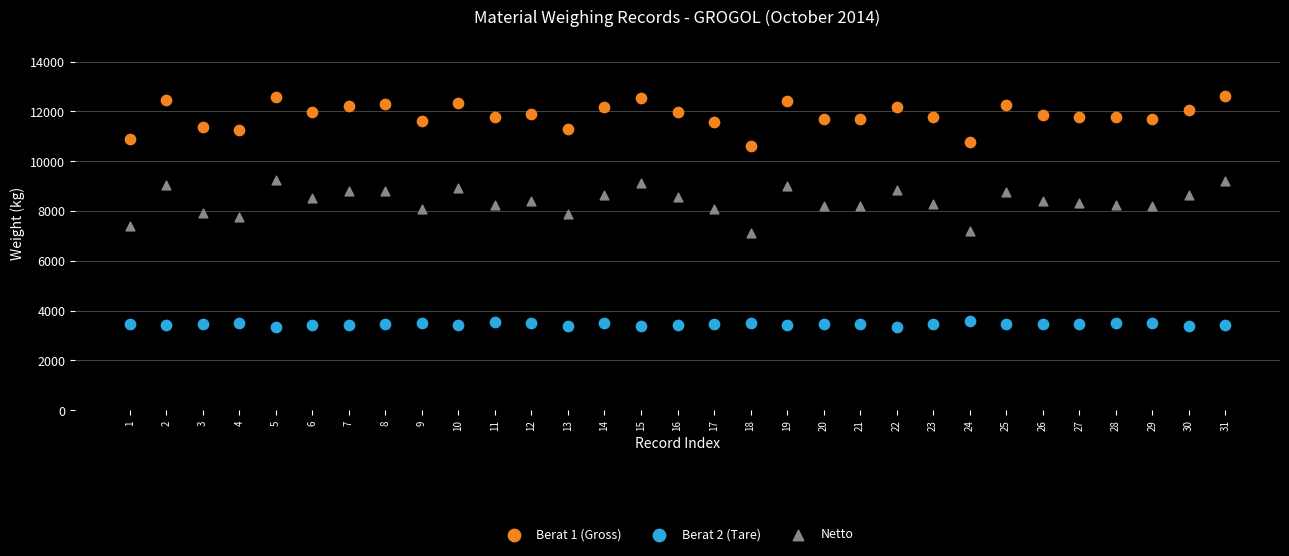

Across all data points, what is the range of Y values (max minus min)?

9280